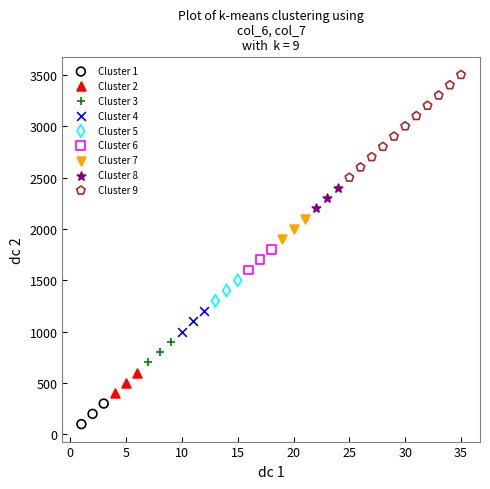

Which series has the largest Y range (max minus min)?

Cluster 9